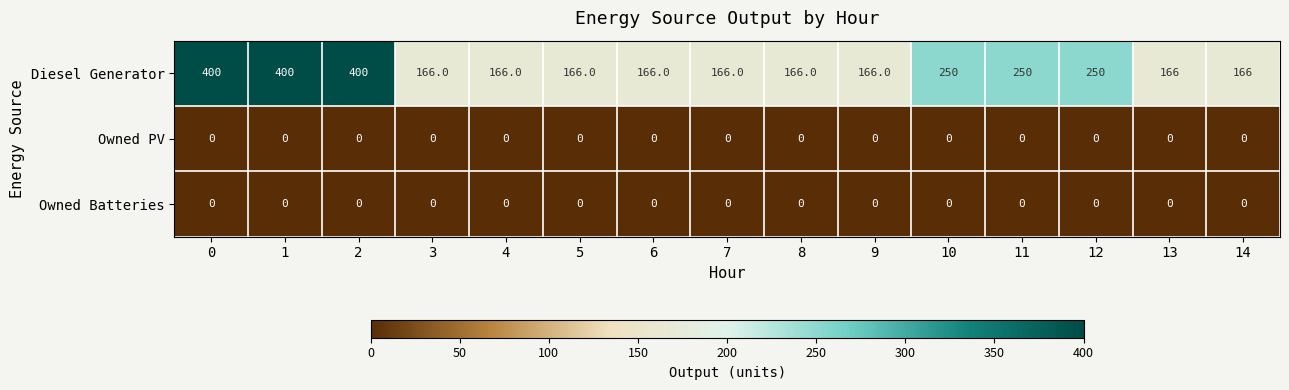

What is the sum of the Diesel Generator values at 3 and 10?

416